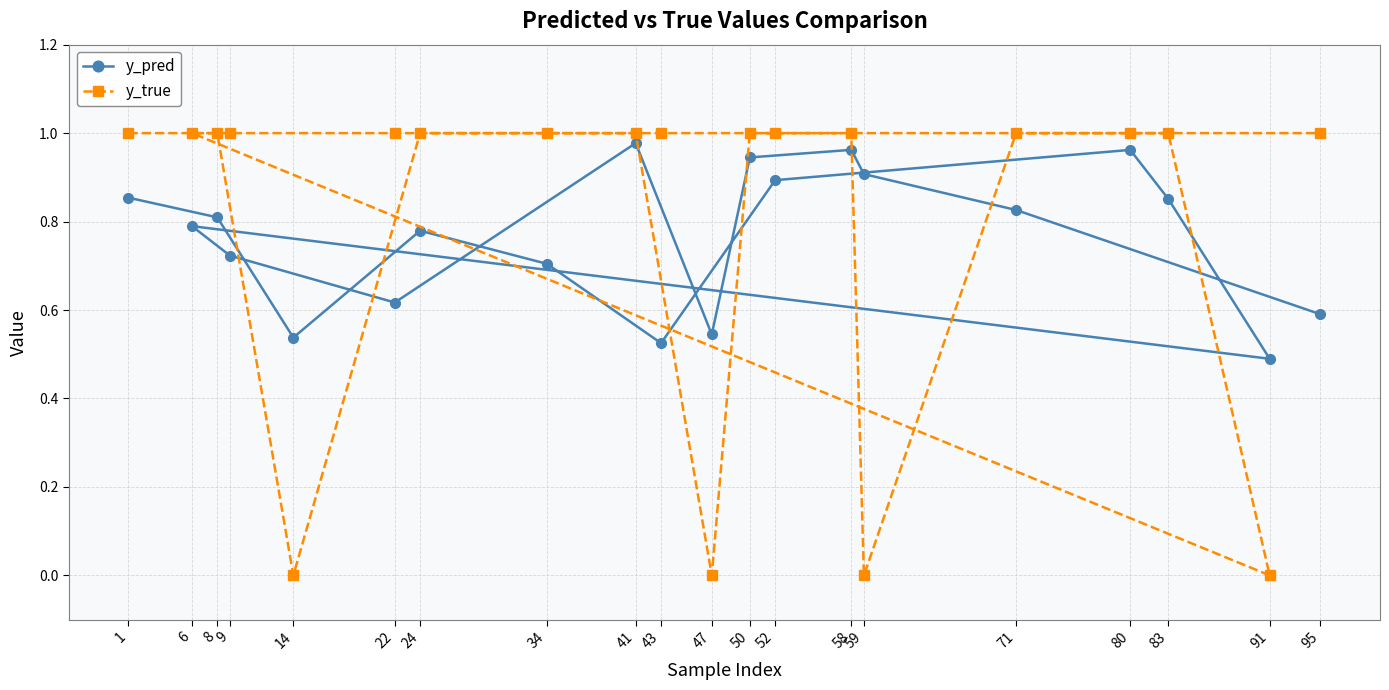

At which category does y_pred reach its first local valley?

14